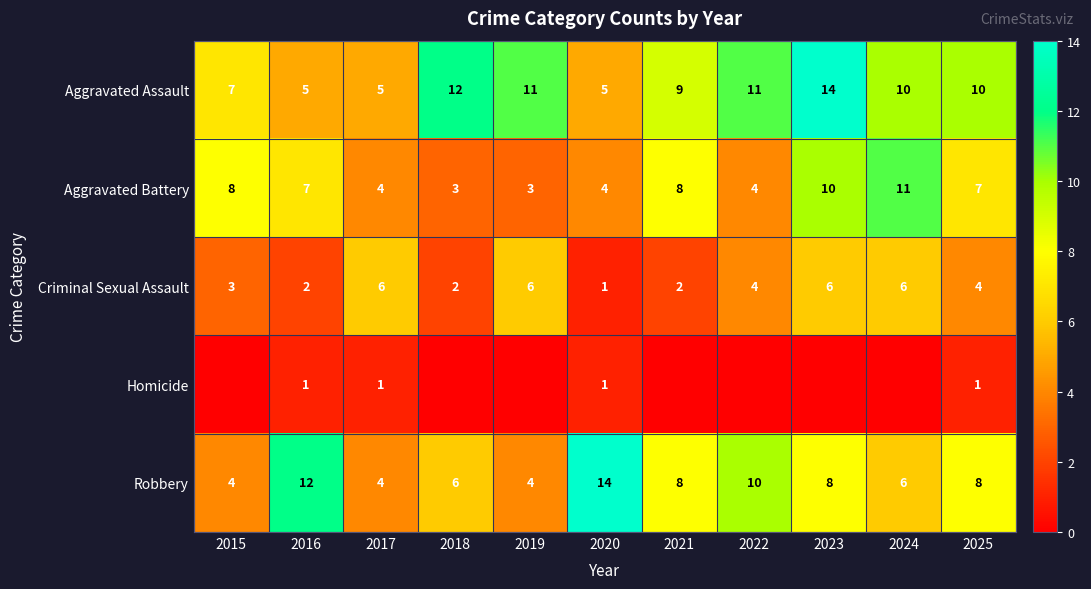

Which has a higher value, 2015 or 2021?

2021